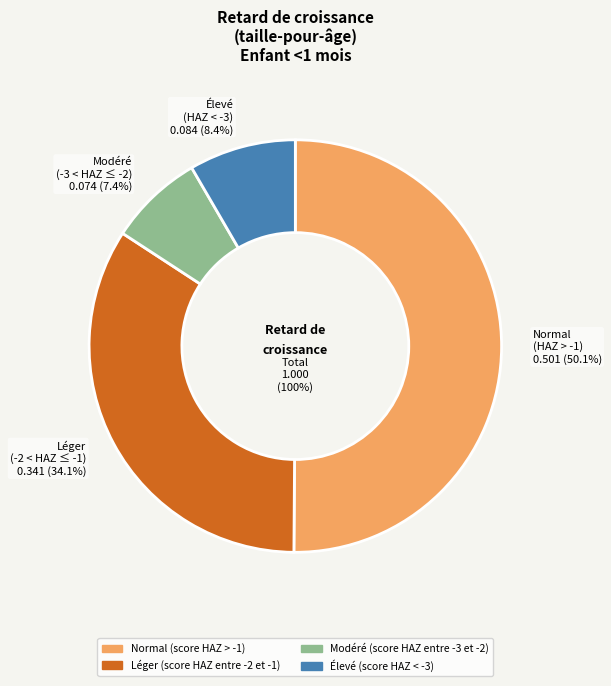

How many segments does this pie chart have?

4